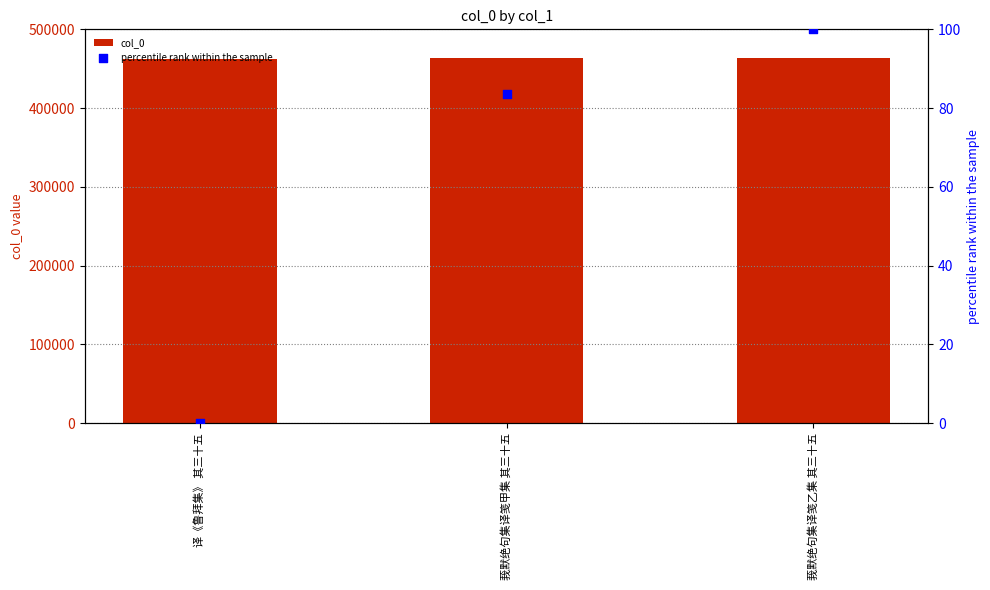

Is the value of percentile rank within the sample at 莪默绝句集译笺甲集 其三十五 greater than the value of col_0 at 莪默绝句集译笺甲集 其三十五?

No